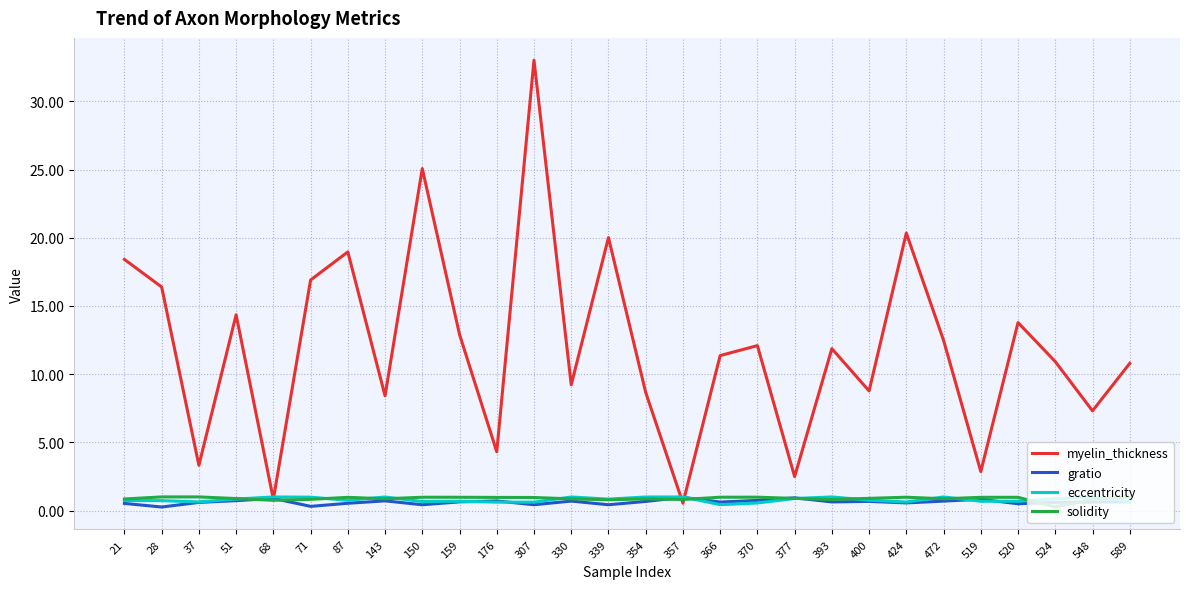

Between 28 and 307, which series saw the biggest shift?

myelin_thickness